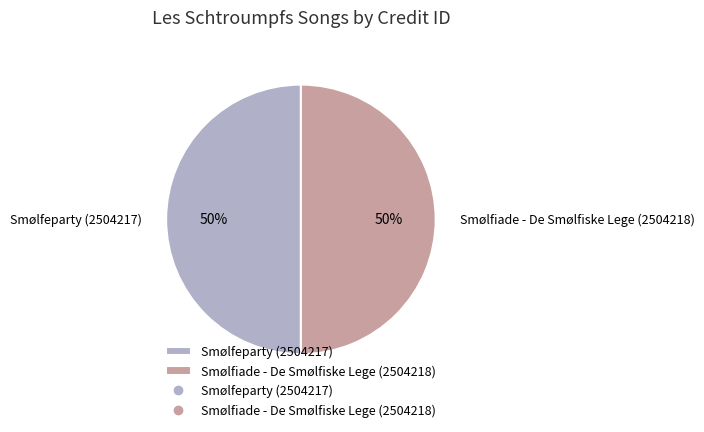

What percentage is the Smølfeparty (2504217) slice, to the nearest percent?

50%